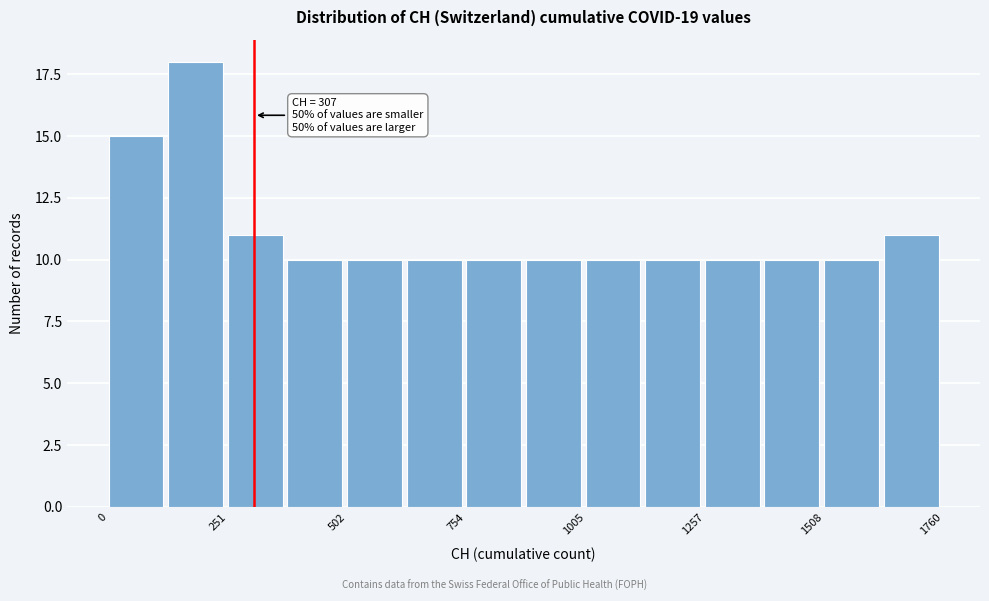

Read against the x-axis, roughly where is the centre of the tallest bar?

200